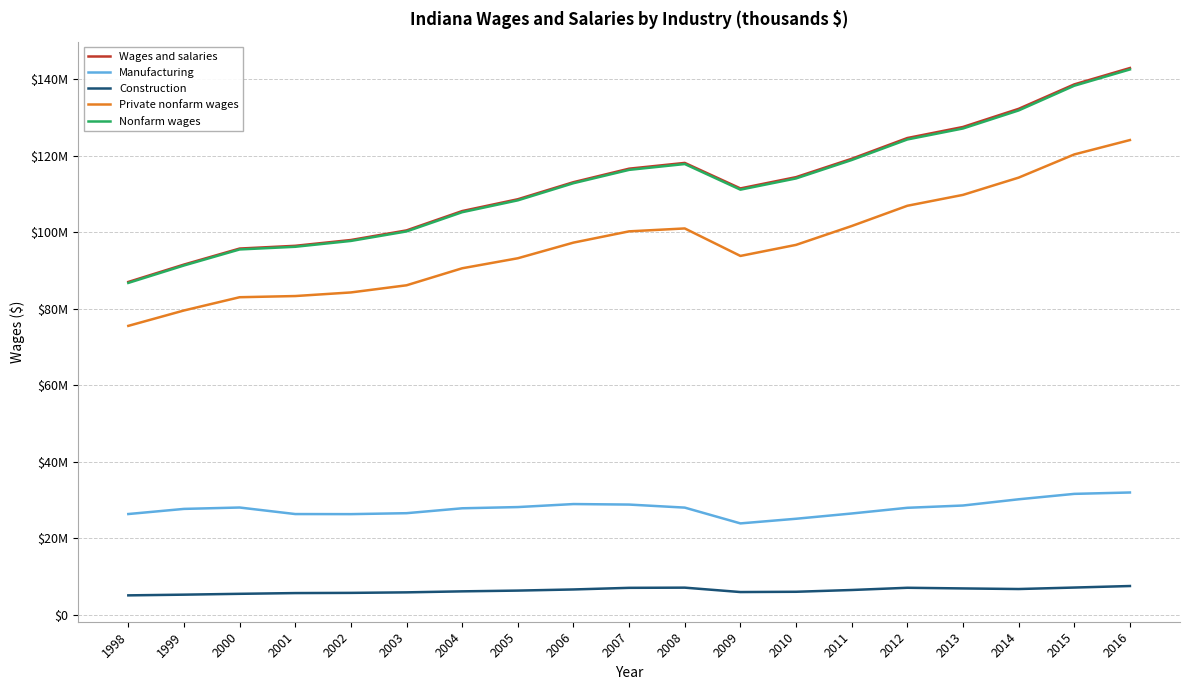

The value of Construction at 2000 is 9456928. True or false?

False